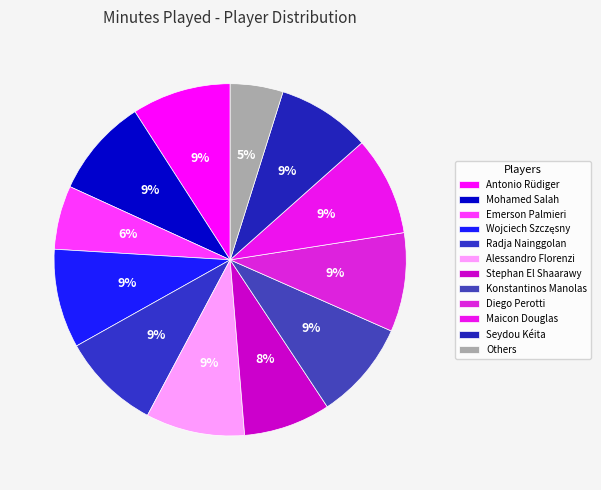

Count the number of slices in the pie.

12